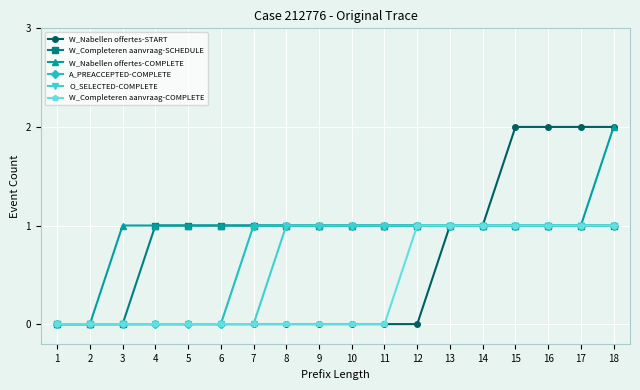

At which category is the sum across all series the highest?

18